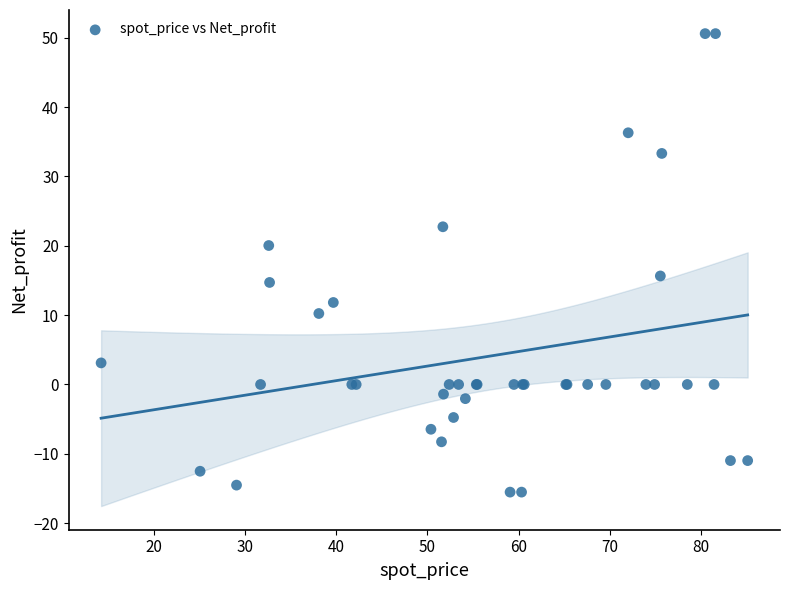

What Y value in the scatter plot is closest to 17?

15.7